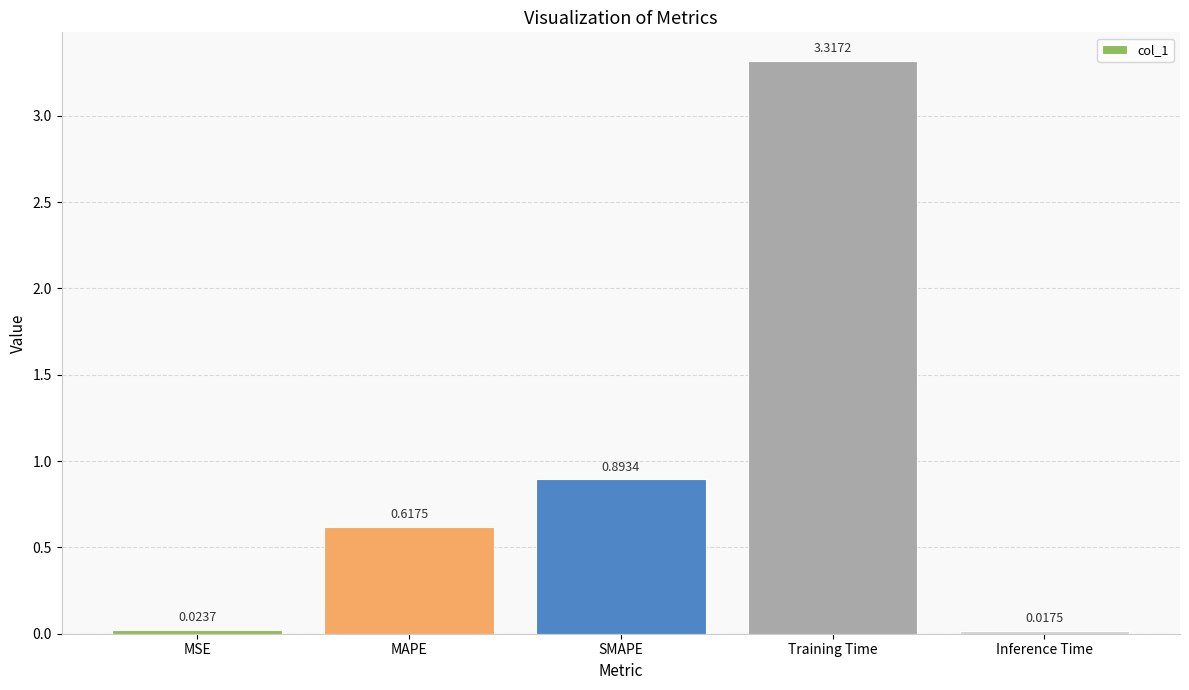

What is the average value?

1.0